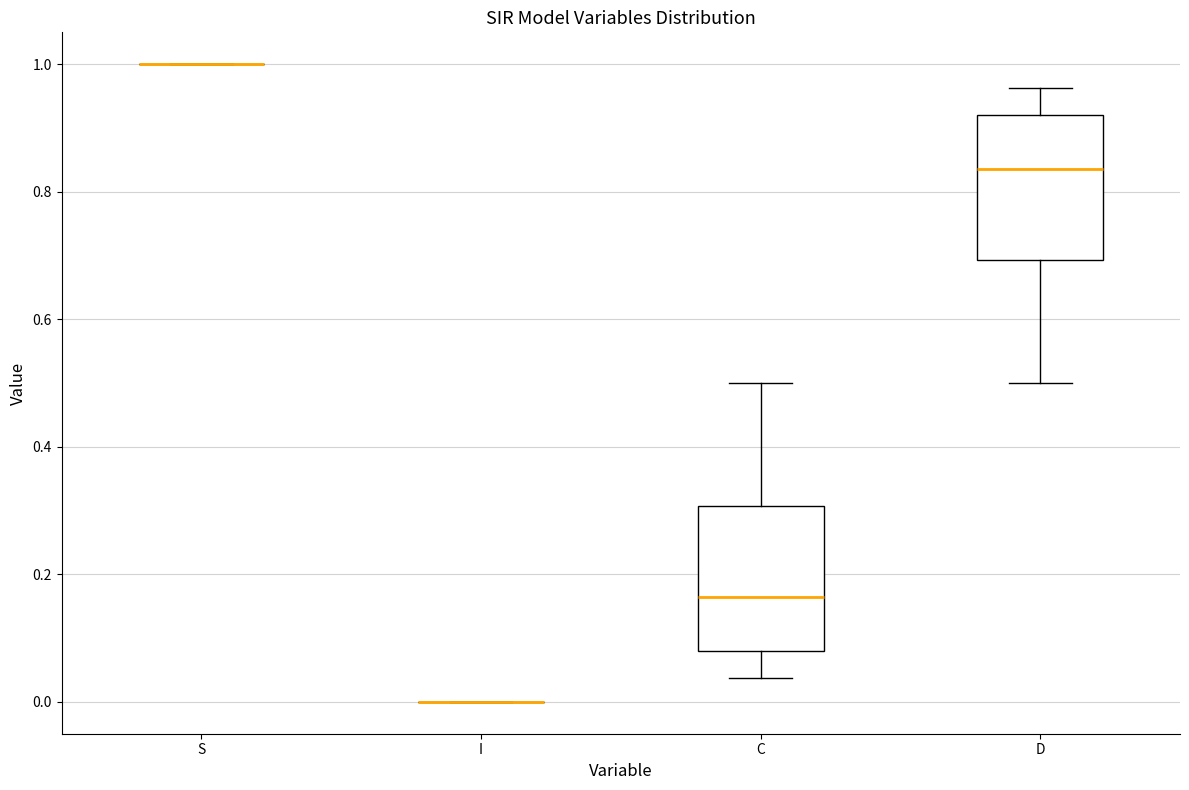

Where does the lower whisker of the box for C end on the y-axis? The values are not printed on the chart, so give them approximately, as read against the axis.

0.04